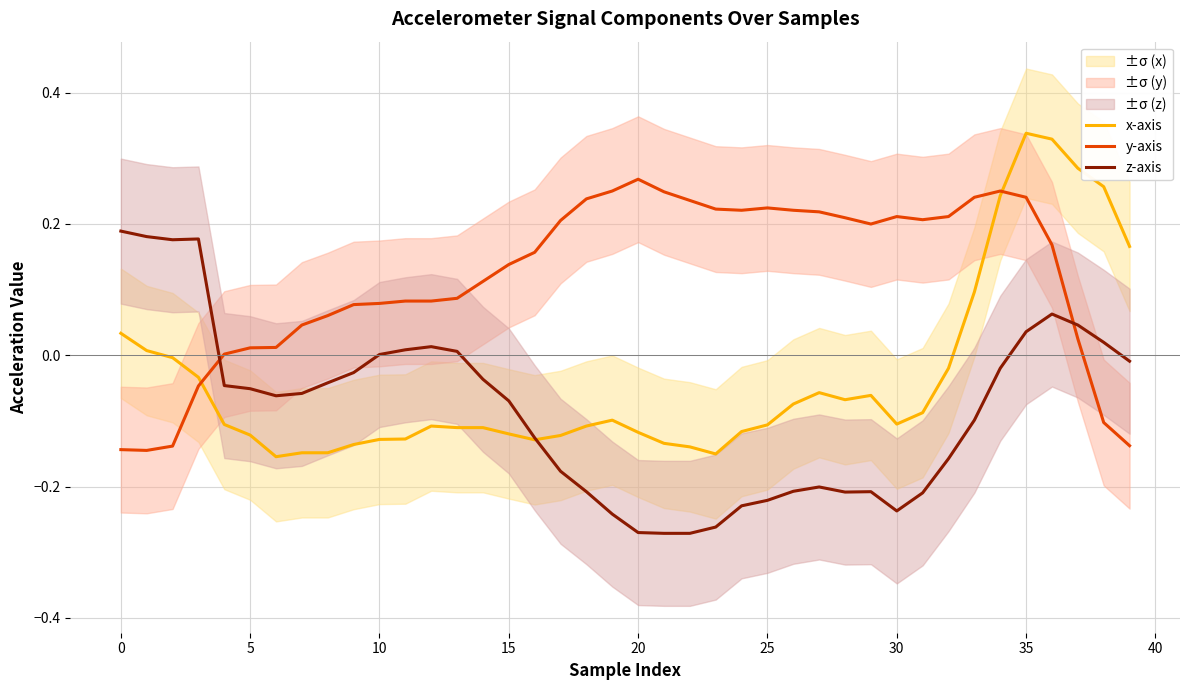

What is the spread (max minus min) of values at 21?

0.5